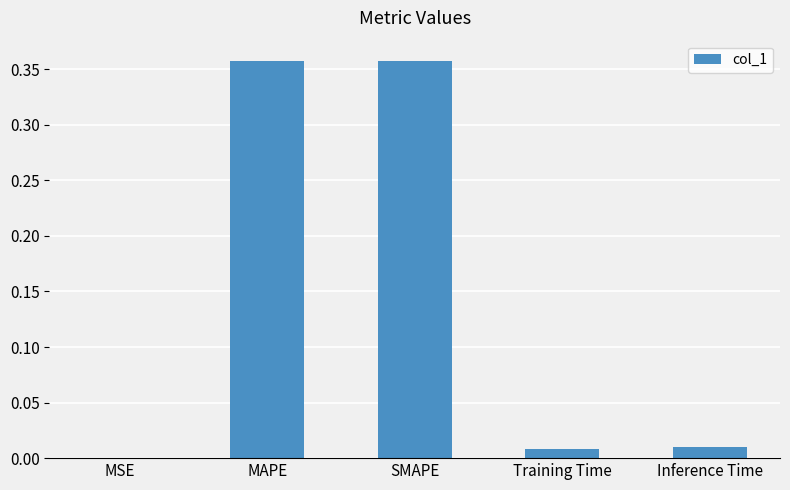

The value at MAPE is 0.2. True or false?

False